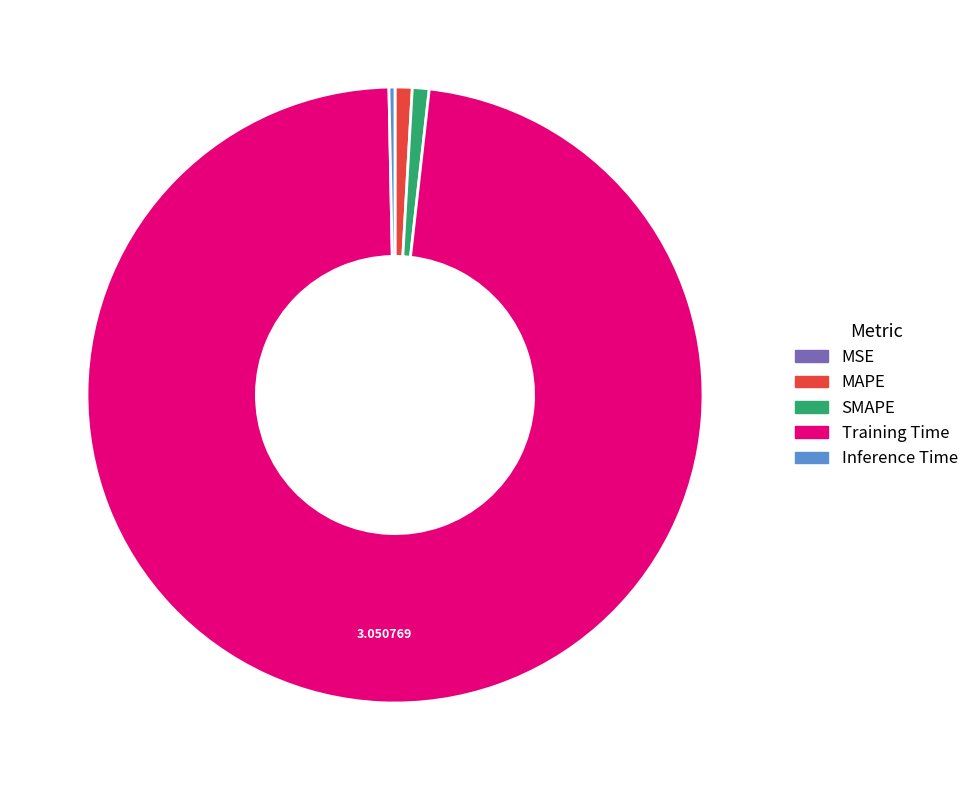

The SMAPE slice represents 1% of the pie. True or false?

True